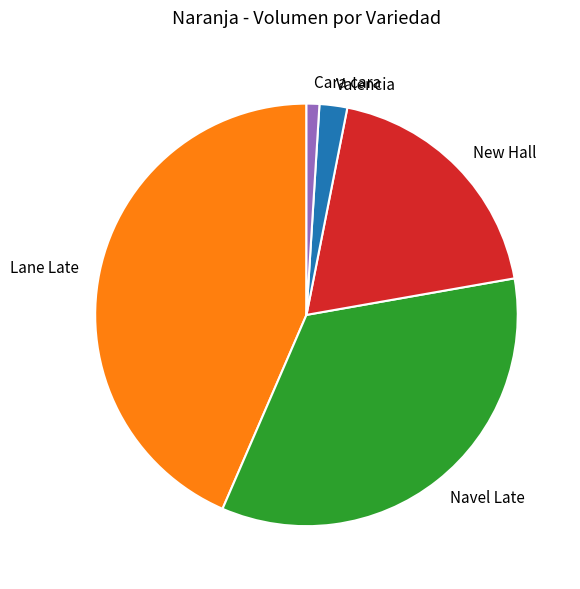

Count the number of slices in the pie.

5